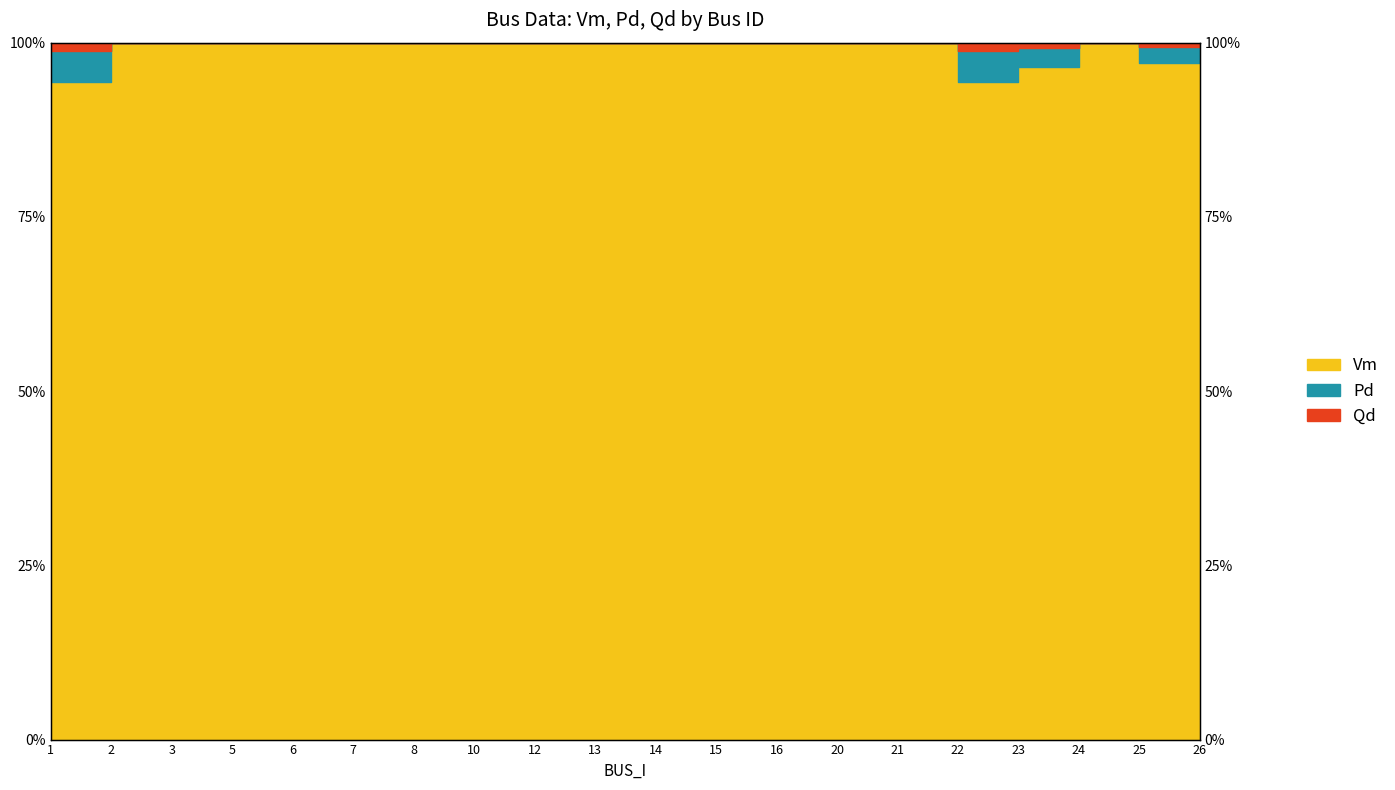

The Pd series shows 1.0 at 21. True or false?

True